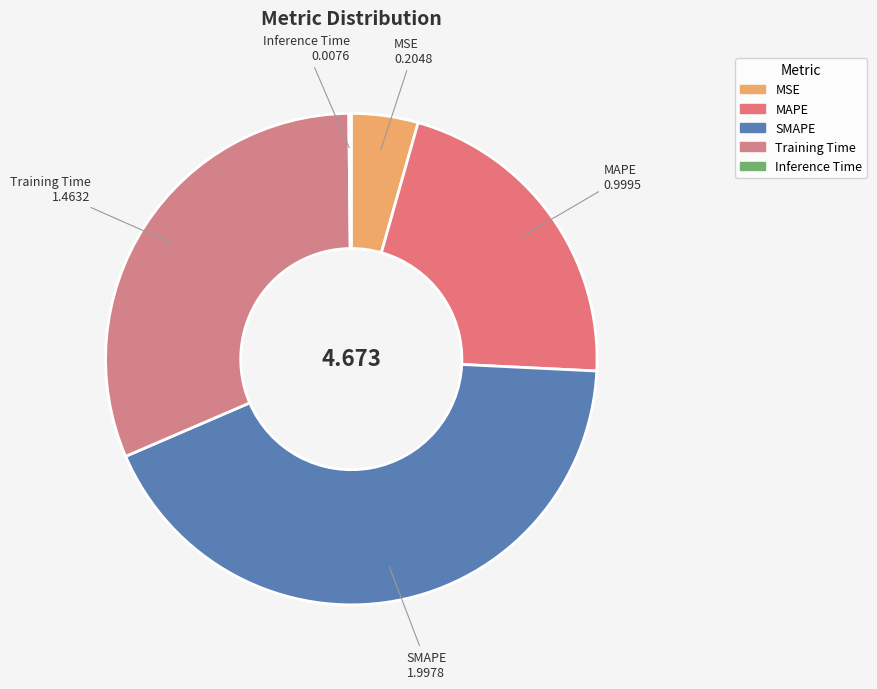

Do SMAPE and MAPE together represent more than half of the pie?

Yes